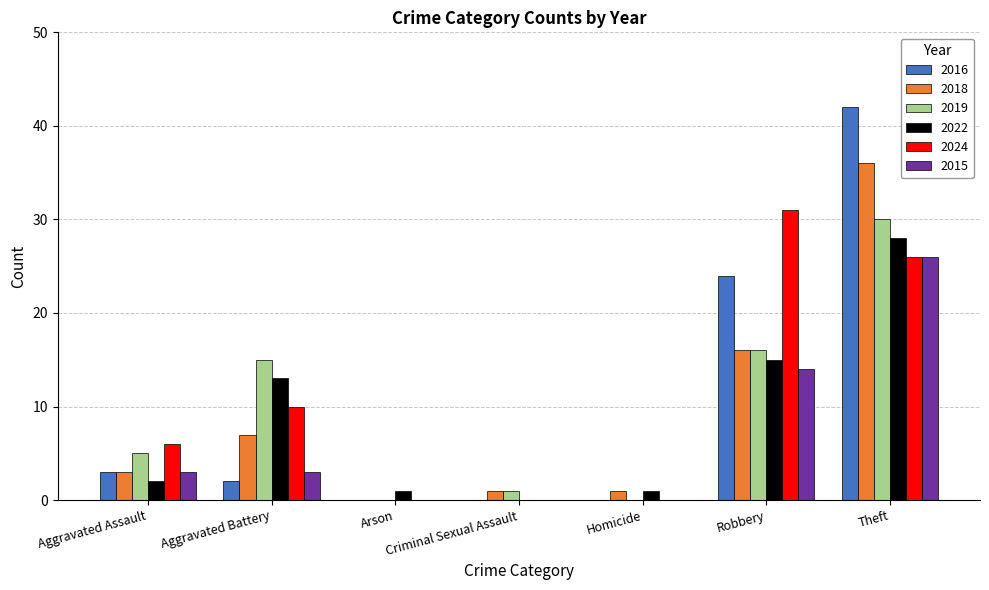

Is the value of 2015 at Theft greater than the value of 2018 at Homicide?

Yes